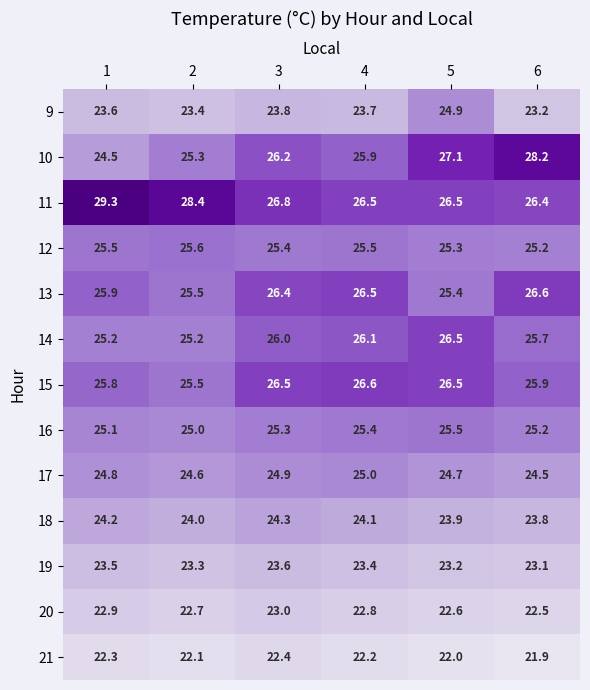

Count the number of categories in the chart.

6